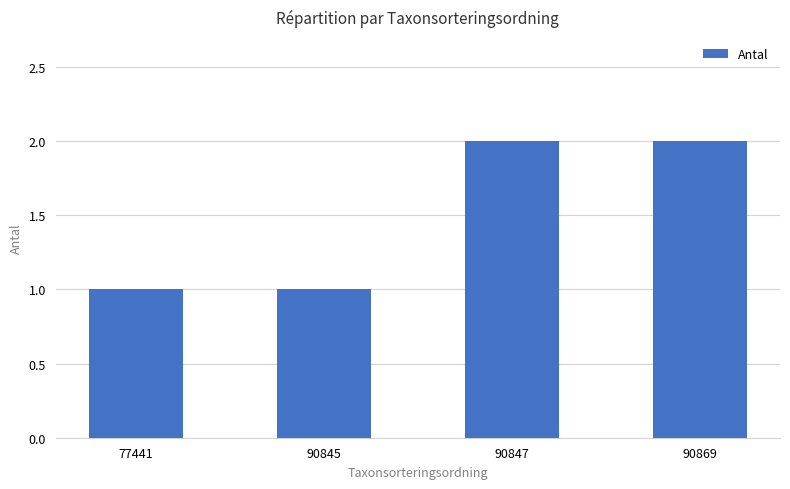

Does the chart contain stacked bars?

No